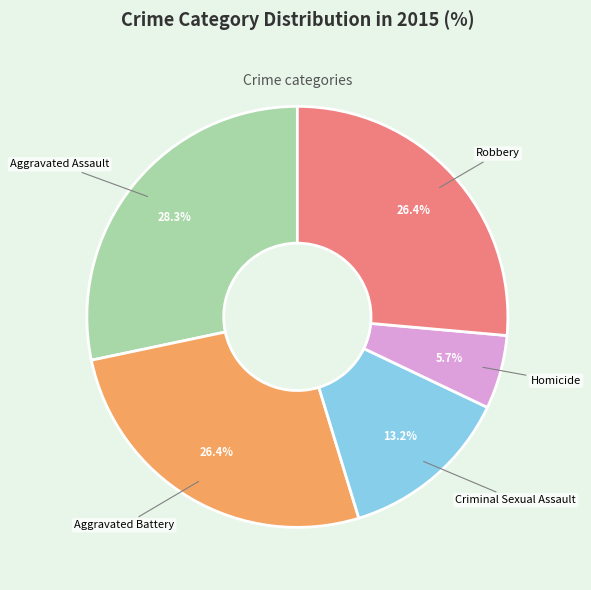

Count the number of slices in the pie.

5